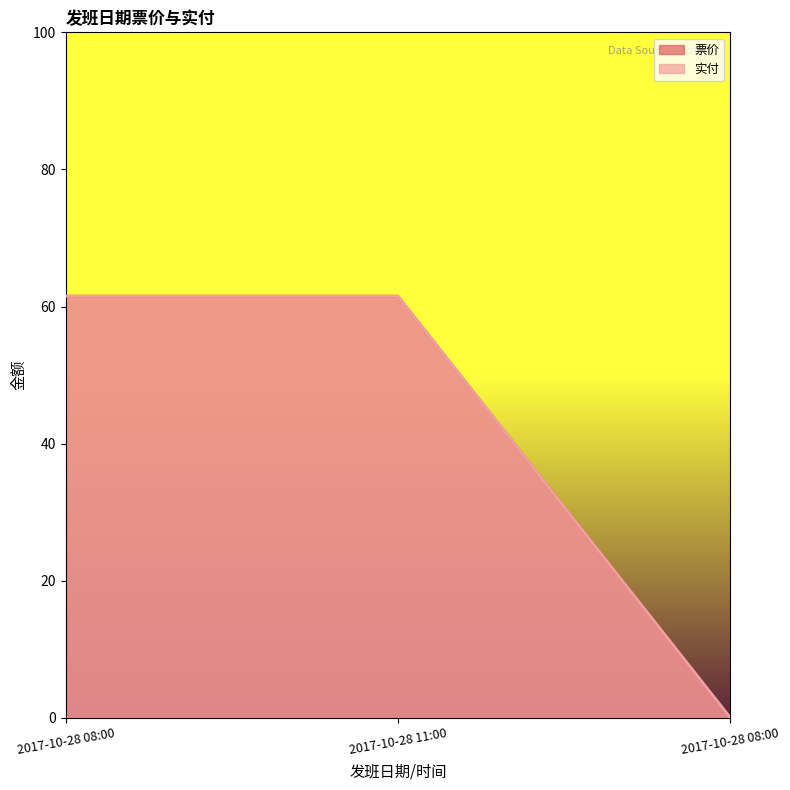

What is the difference between the maximum and minimum values in the 票价 series?

61.5